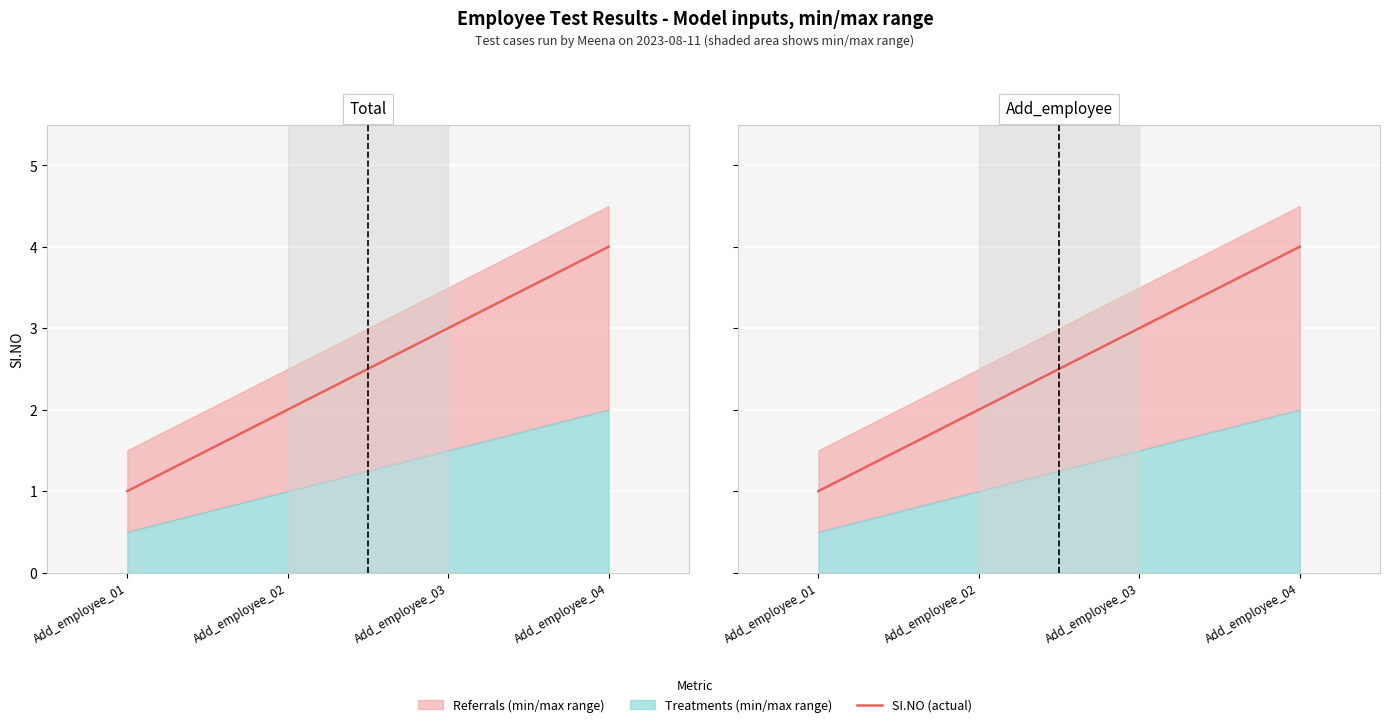

How many lines are shown in the chart?

1